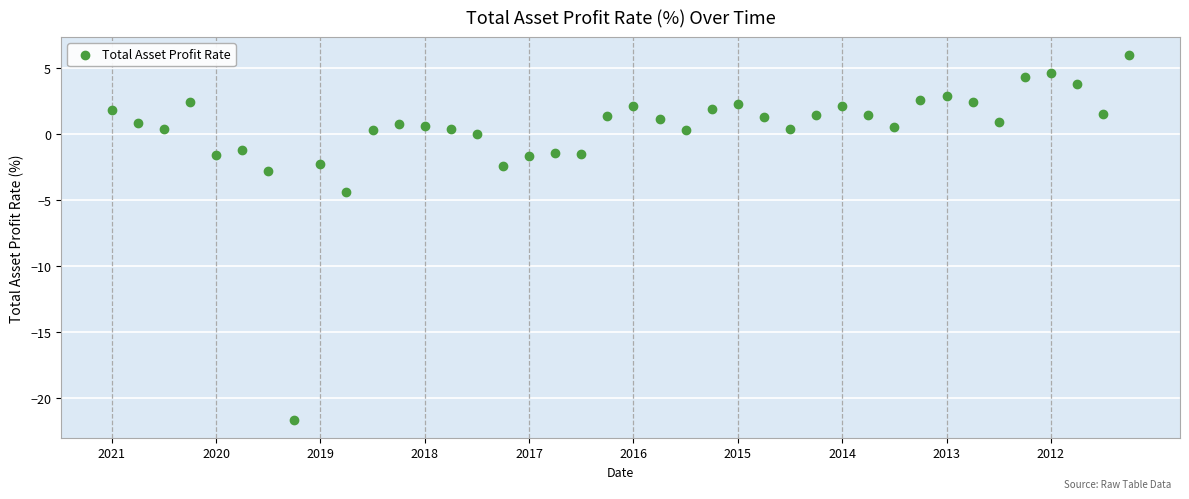

What Y value in the scatter plot is closest to -7?

-4.4